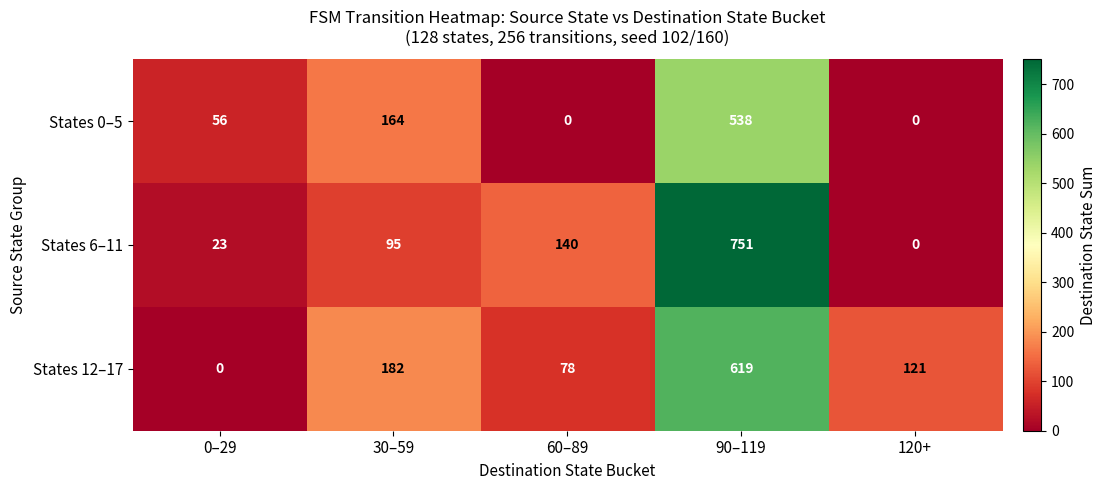

What is the difference between the maximum and second lowest values in the States 6–11 series?

728